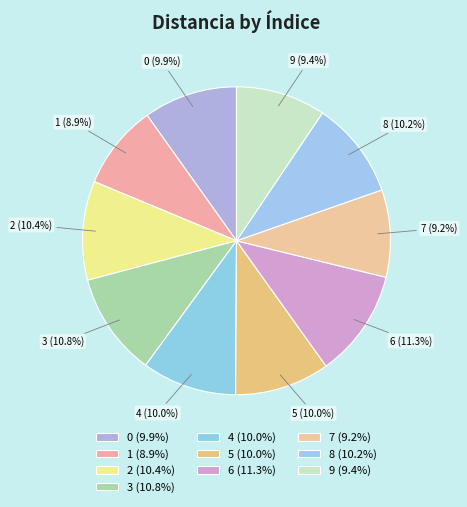

Do 6 and 8 together represent more than half of the pie?

No